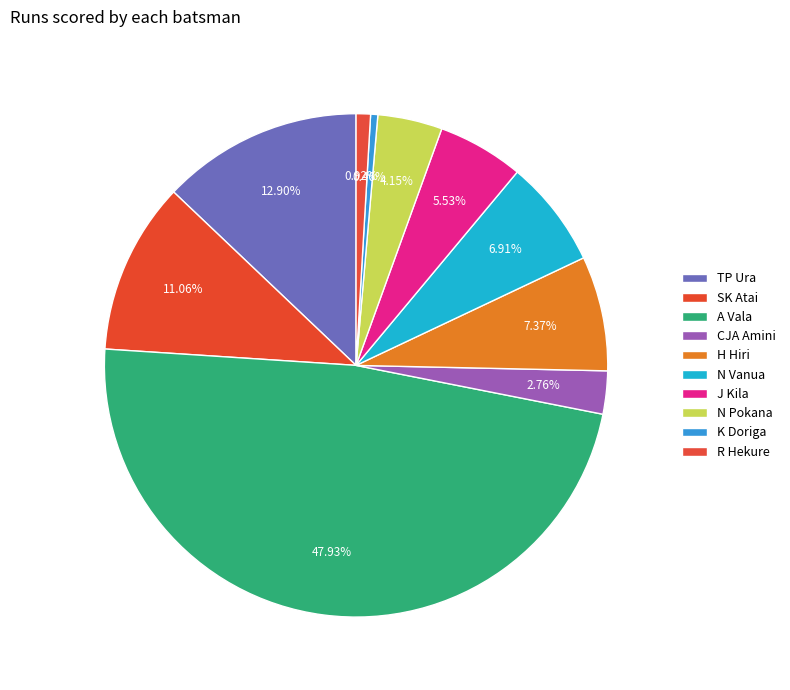

The R Hekure slice represents 1% of the pie. True or false?

True